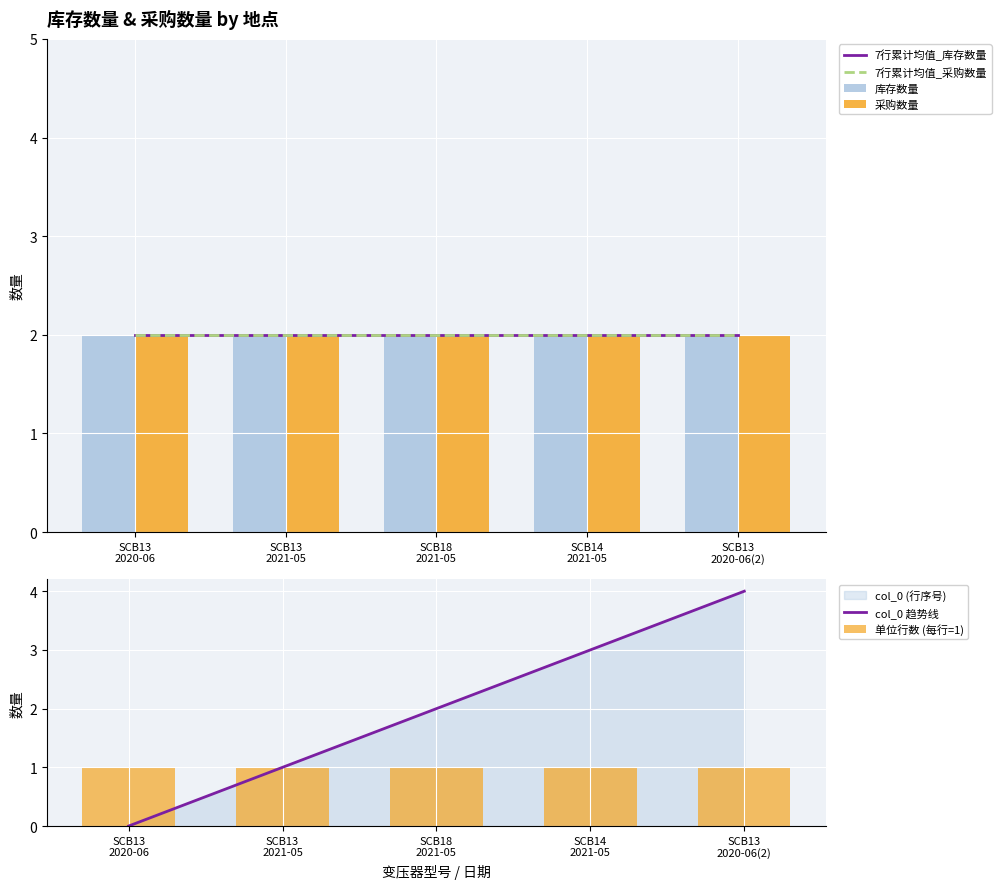

Reading left to right, list all the values displayed in this chart.

7行累计均值_库存数量: SCB13
2020-06=2	SCB13
2021-05=2	SCB18
2021-05=2	SCB14
2021-05=2	SCB13
2020-06(2)=2
7行累计均值_采购数量: SCB13
2020-06=2	SCB13
2021-05=2	SCB18
2021-05=2	SCB14
2021-05=2	SCB13
2020-06(2)=2
库存数量: SCB13
2020-06=2	SCB13
2021-05=2	SCB18
2021-05=2	SCB14
2021-05=2	SCB13
2020-06(2)=2
采购数量: SCB13
2020-06=2	SCB13
2021-05=2	SCB18
2021-05=2	SCB14
2021-05=2	SCB13
2020-06(2)=2
col_0 趋势线: SCB13
2020-06=0	SCB13
2021-05=1	SCB18
2021-05=2	SCB14
2021-05=3	SCB13
2020-06(2)=4
单位行数 (每行=1): SCB13
2020-06=1	SCB13
2021-05=1	SCB18
2021-05=1	SCB14
2021-05=1	SCB13
2020-06(2)=1